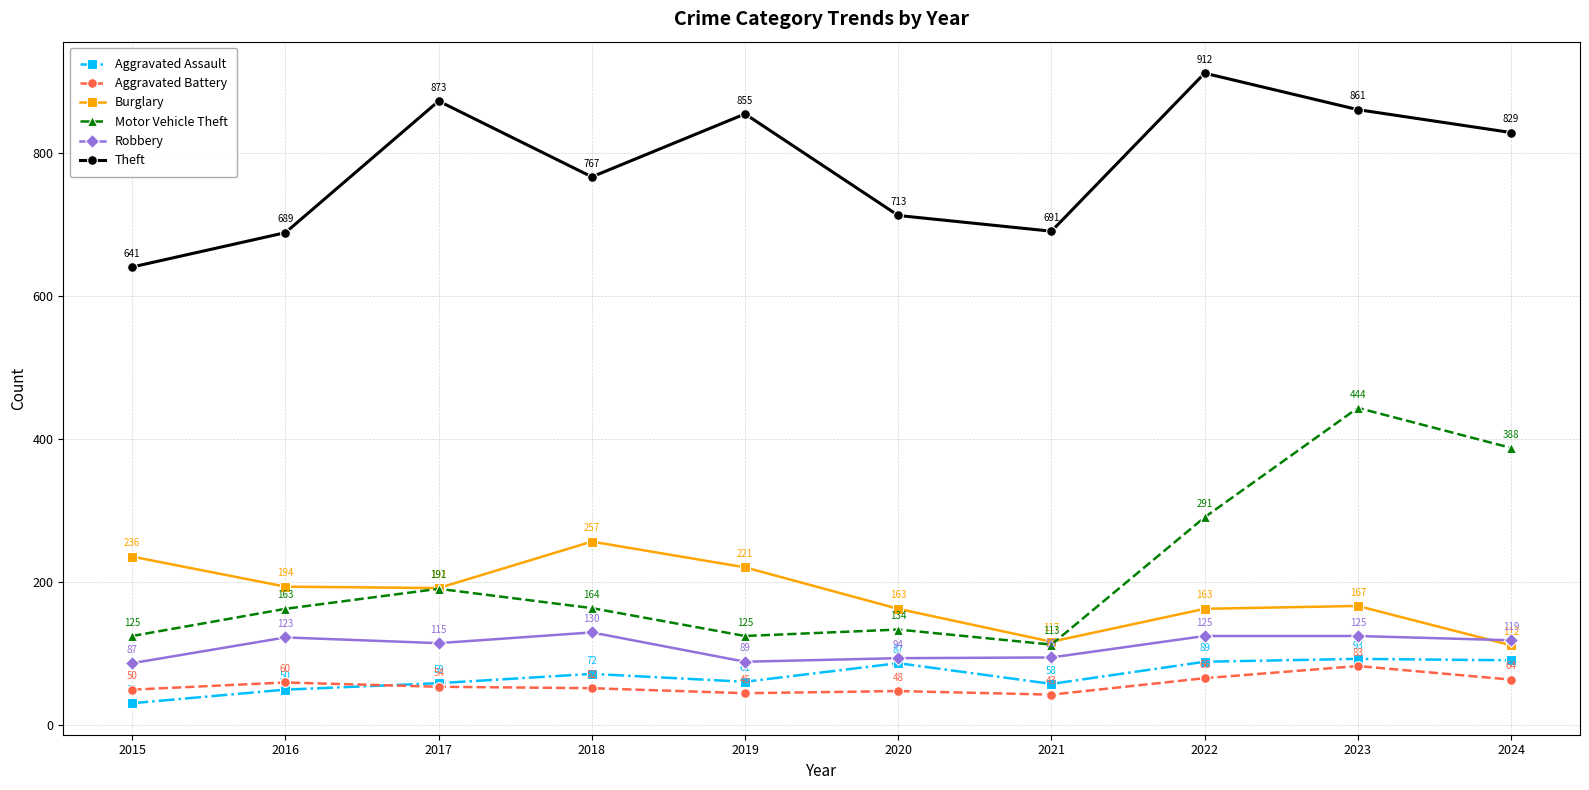

Reading left to right, transcribe all the data shown in this chart.

Aggravated Assault: 2015=31	2016=50	2017=59	2018=72	2019=61	2020=87	2021=58	2022=89	2023=93	2024=91
Aggravated Battery: 2015=50	2016=60	2017=54	2018=52	2019=45	2020=48	2021=43	2022=66	2023=83	2024=64
Burglary: 2015=236	2016=194	2017=192	2018=257	2019=221	2020=163	2021=117	2022=163	2023=167	2024=112
Motor Vehicle Theft: 2015=125	2016=163	2017=191	2018=164	2019=125	2020=134	2021=113	2022=291	2023=444	2024=388
Robbery: 2015=87	2016=123	2017=115	2018=130	2019=89	2020=94	2021=95	2022=125	2023=125	2024=119
Theft: 2015=641	2016=689	2017=873	2018=767	2019=855	2020=713	2021=691	2022=912	2023=861	2024=829